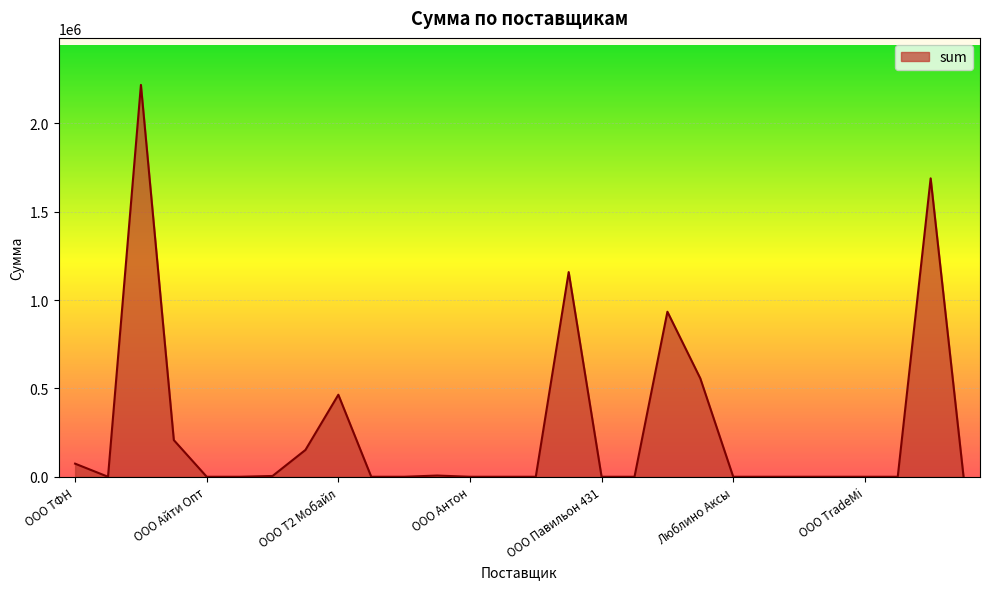

What is the difference between the maximum and minimum values?

2217053